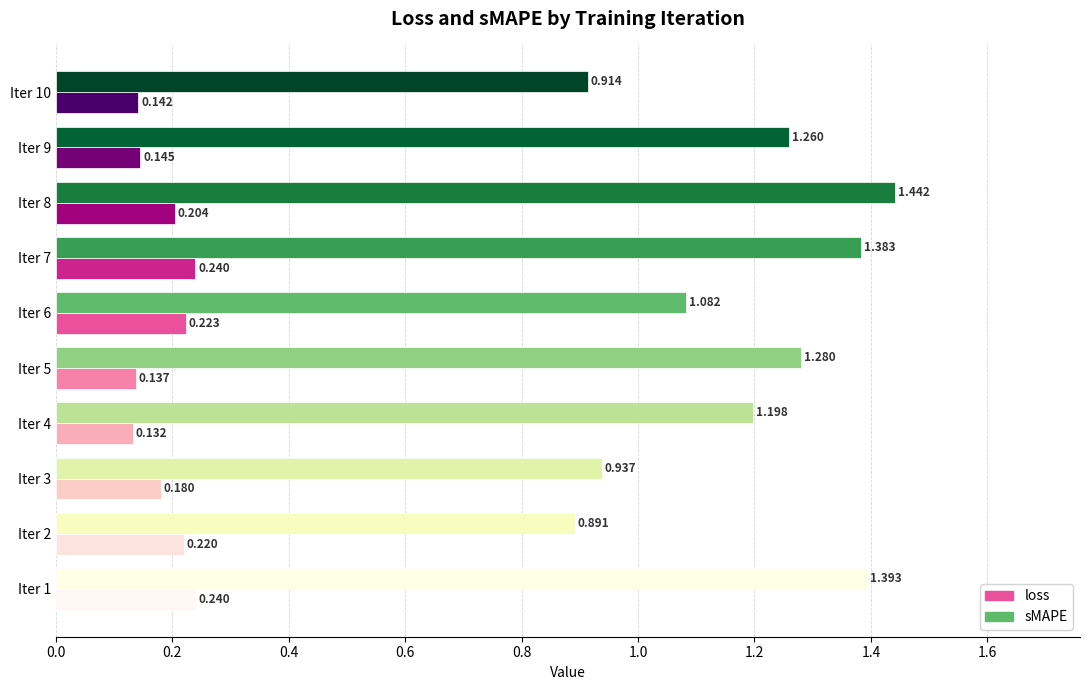

How many values in the sMAPE series exceed 1?

7